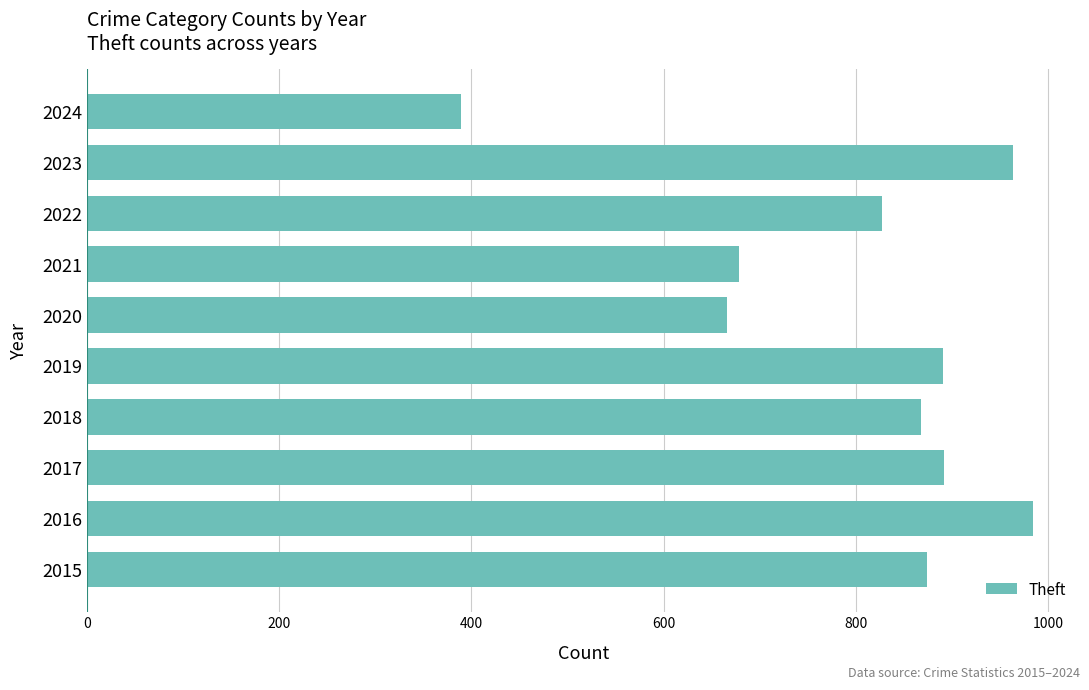

What is the difference between the maximum and second lowest values?

318